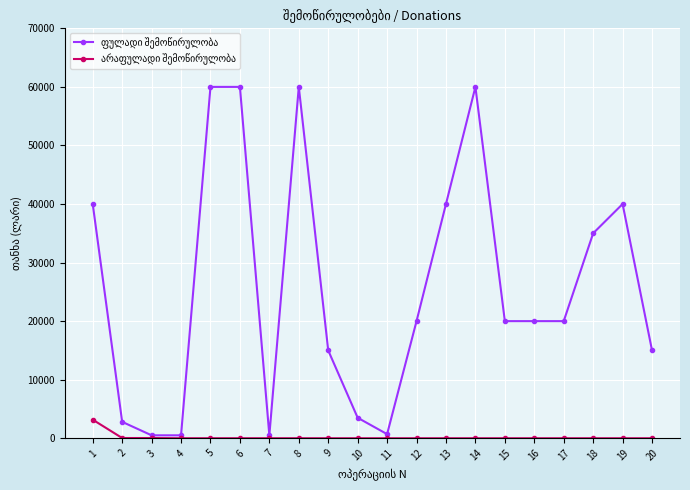

What is the spread (max minus min) of values at 19?

40000.0